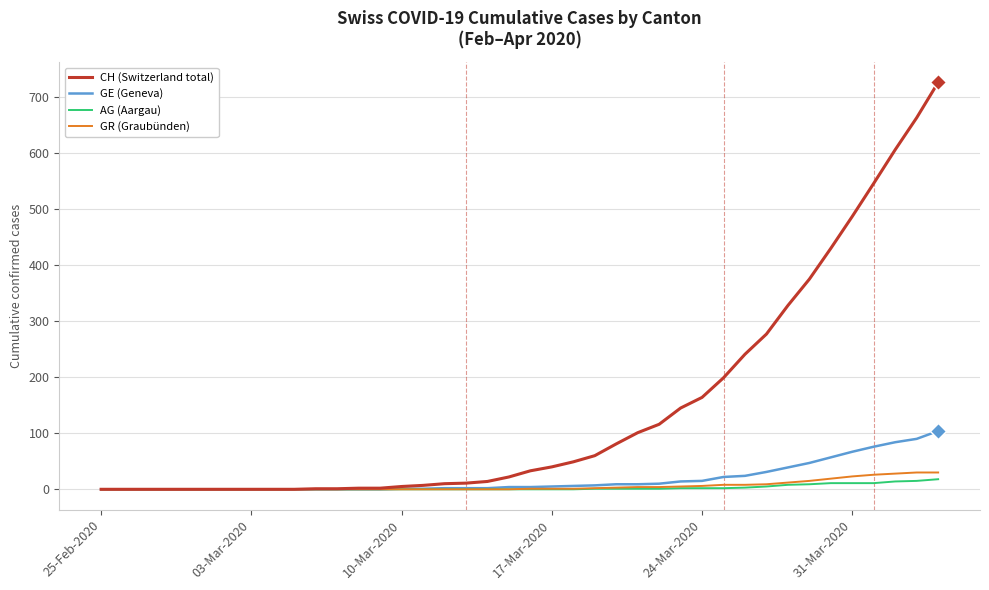

What is the maximum value shown in the chart?

726